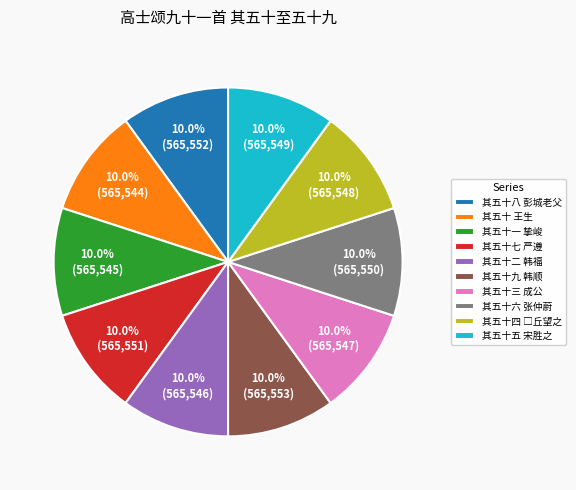

Is there a majority slice in this chart?

No